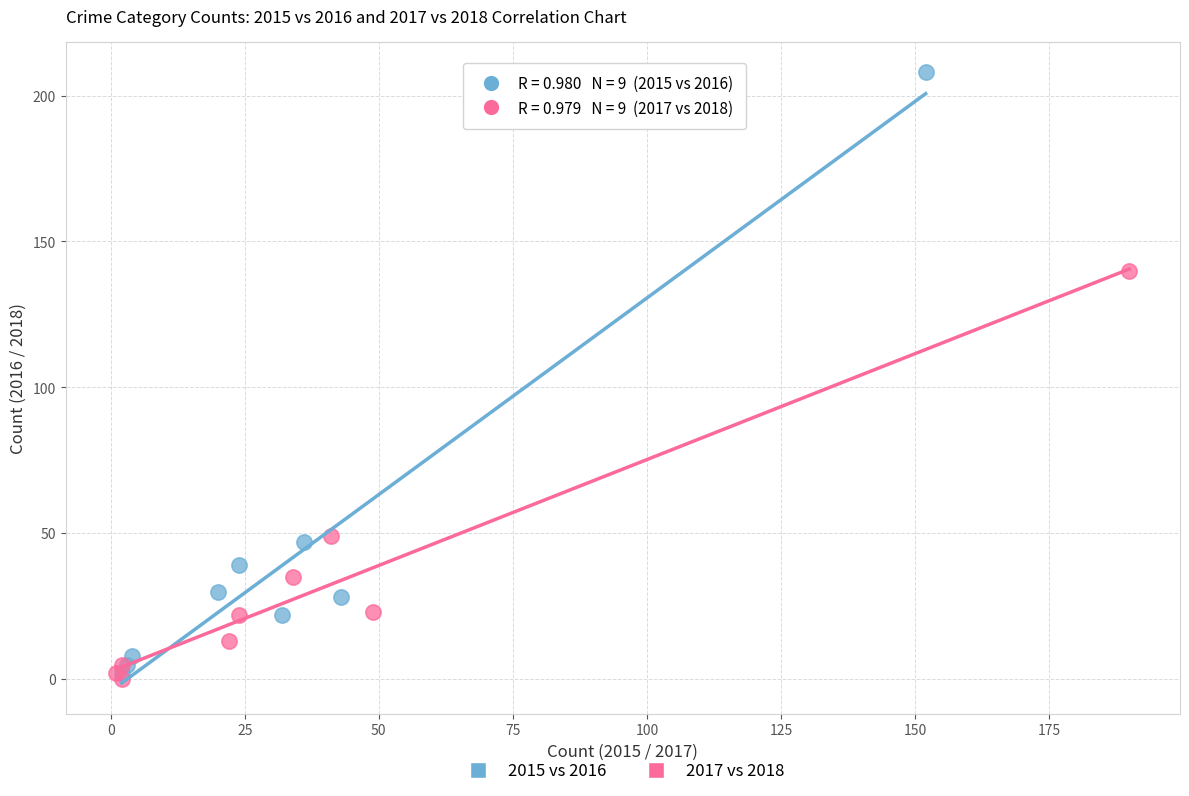

Which series has the largest Y range (max minus min)?

2015 vs 2016